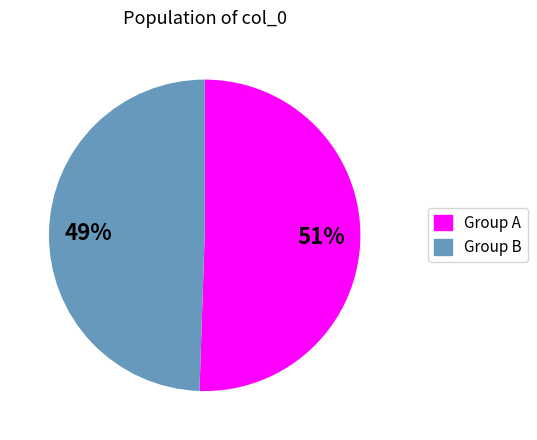

To the nearest percent, what is the average slice percentage?

50%